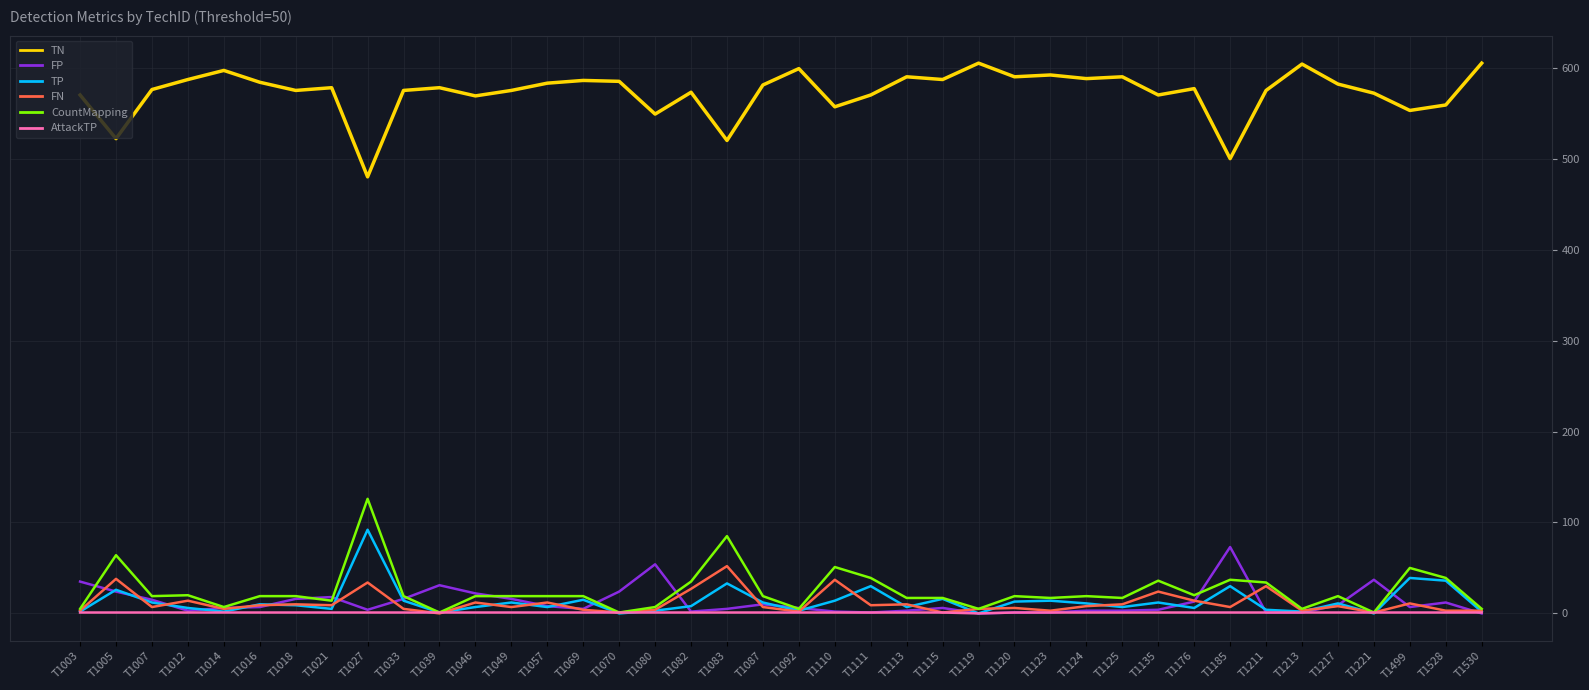

Is it true that TP equals 39 at T1499?

True